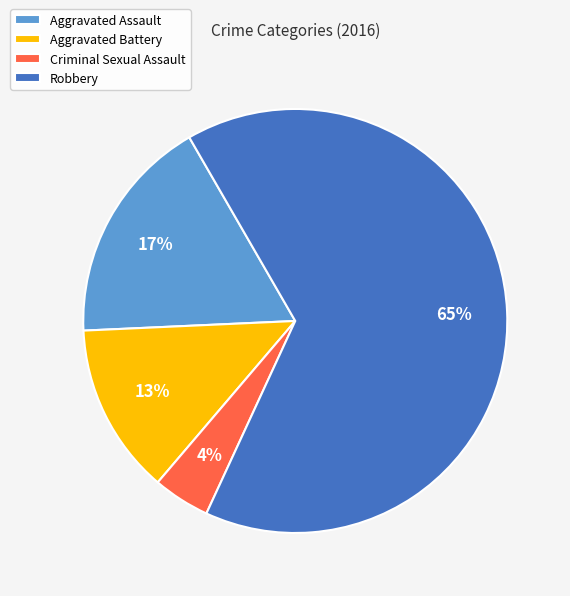

Between Aggravated Battery and Robbery, which is larger?

Robbery